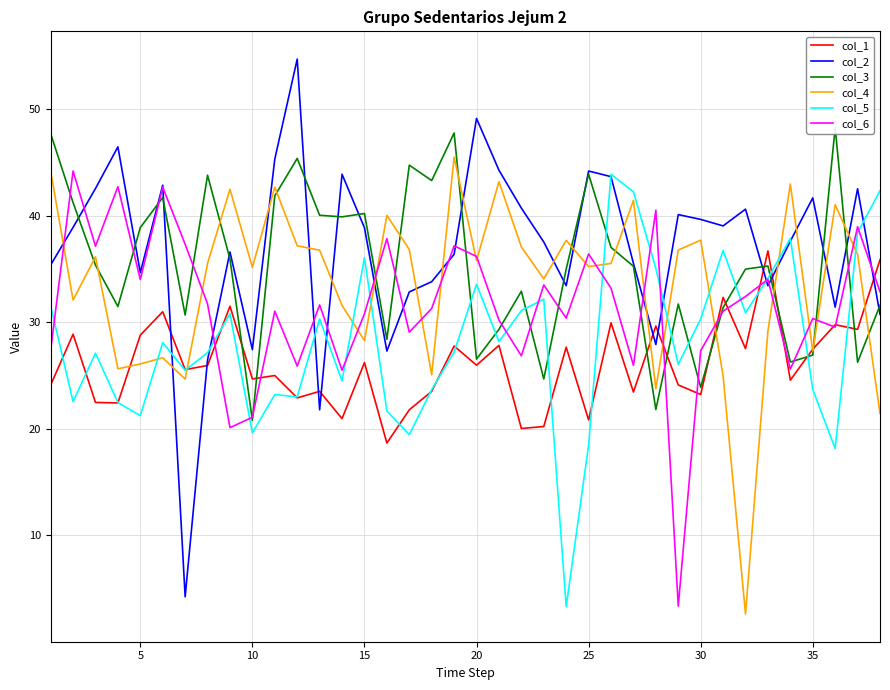

The value of col_1 at 10 is 30.3. True or false?

False